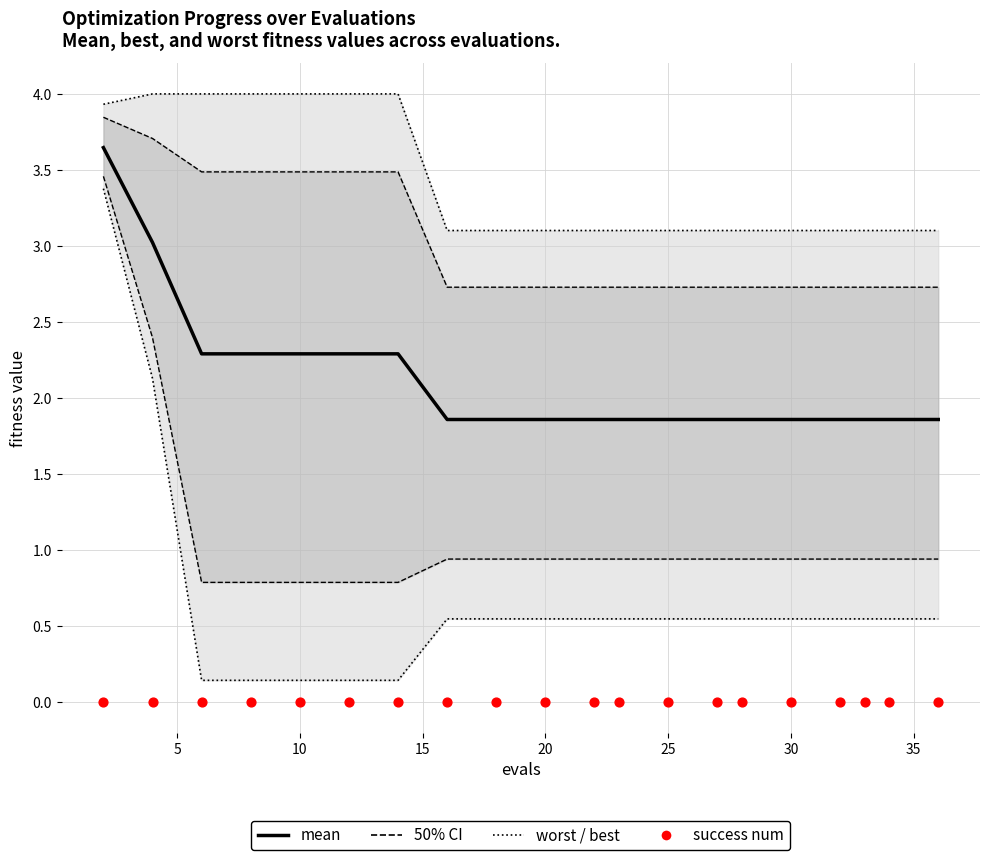

What is the total value across all series at 35?

5.5